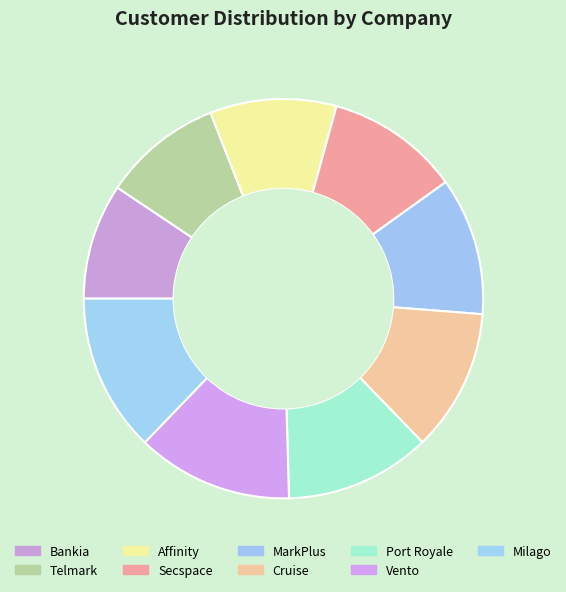

What is the largest slice in the pie chart?

Milago